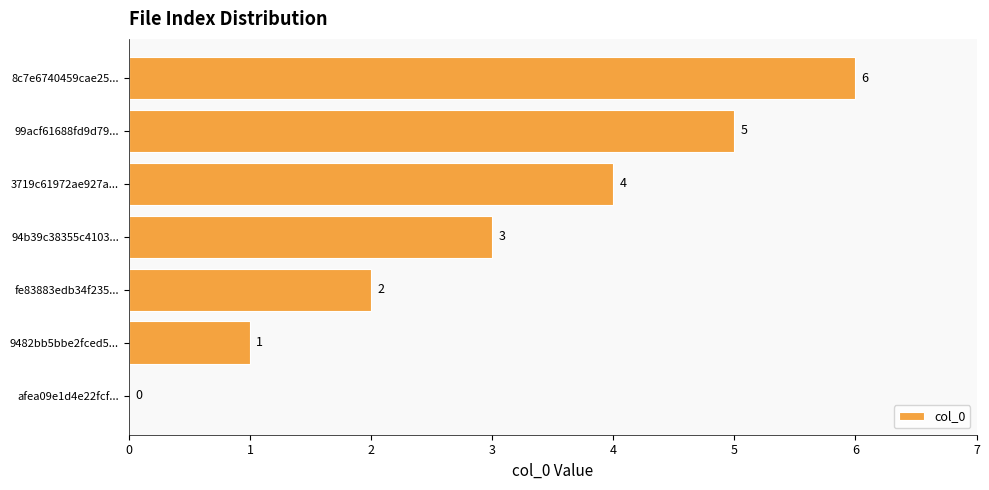

What is the average value?

3